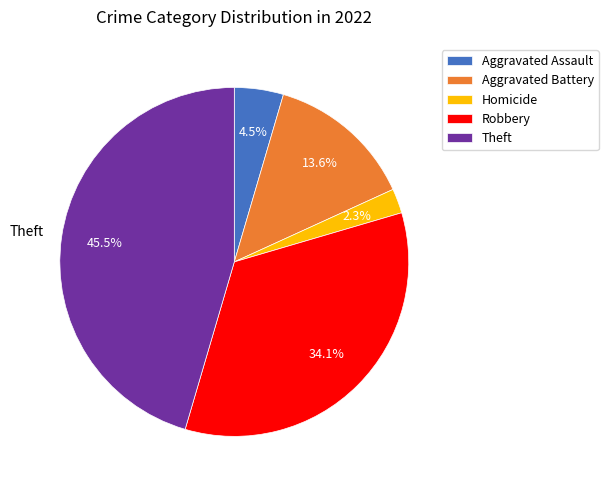

How many slices are in this pie chart?

5